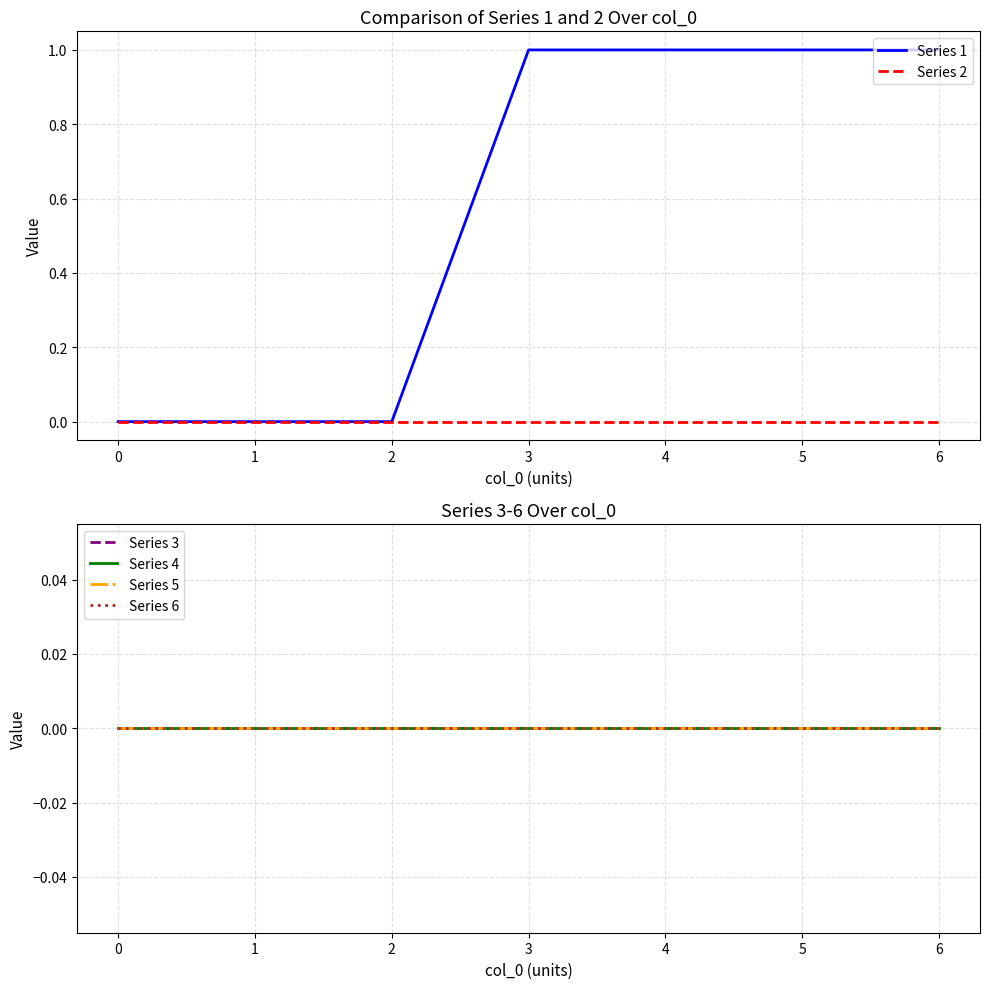

The value of Series 2 at 5 is 0. True or false?

True